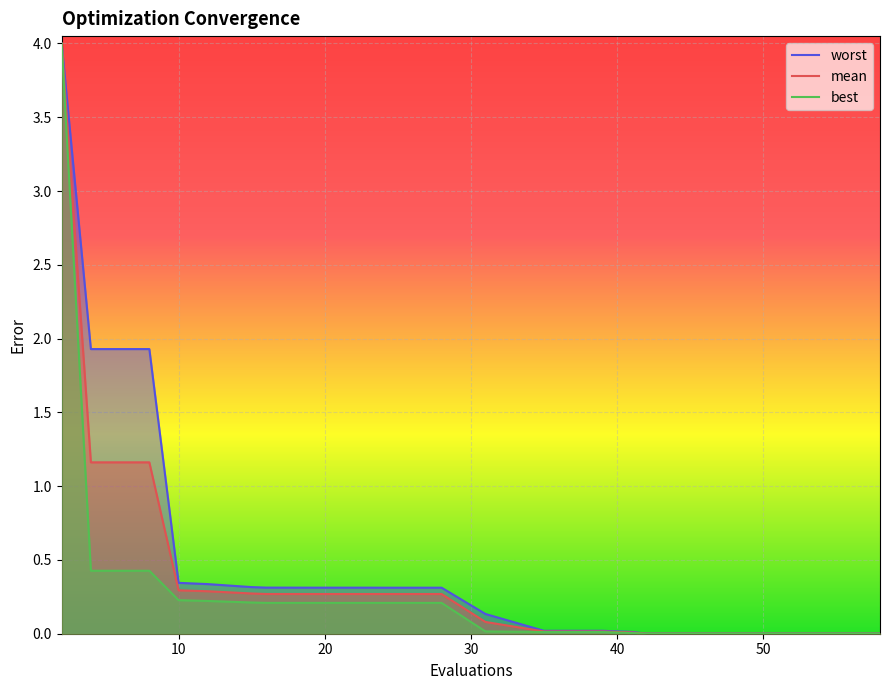

The value of mean at 50 is 0.0. True or false?

True